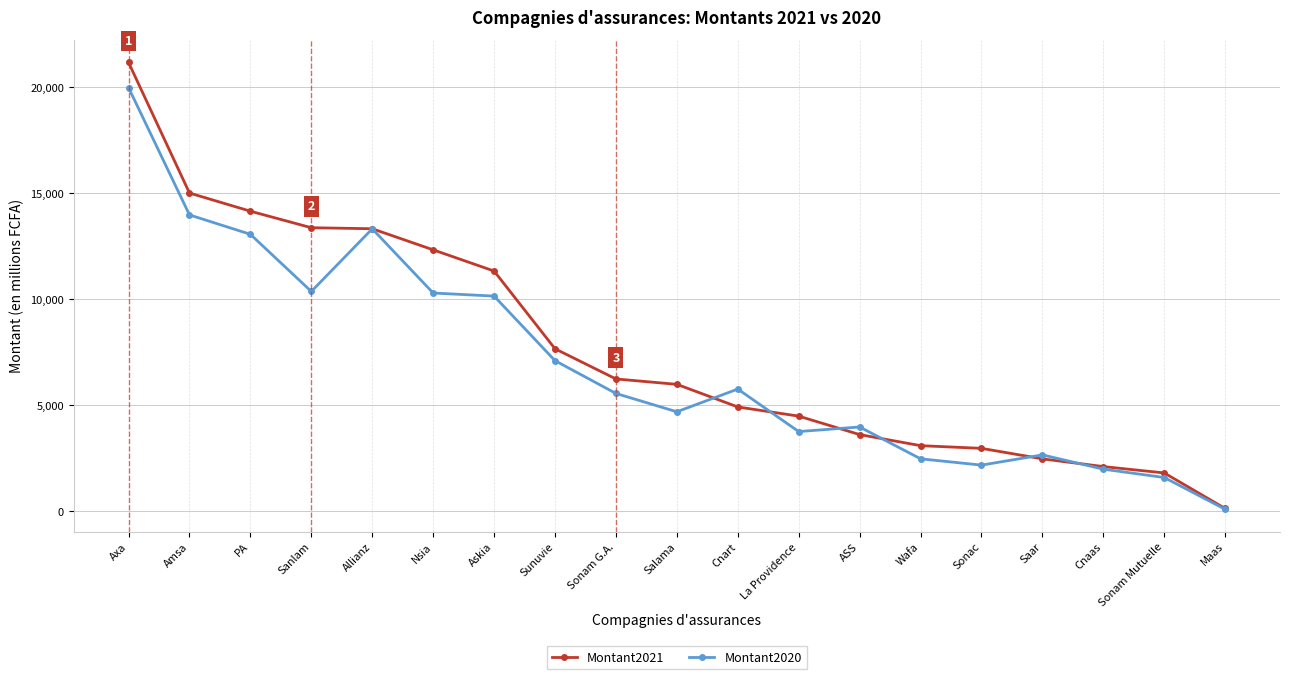

Which series has the widest spread of values?

Montant2021